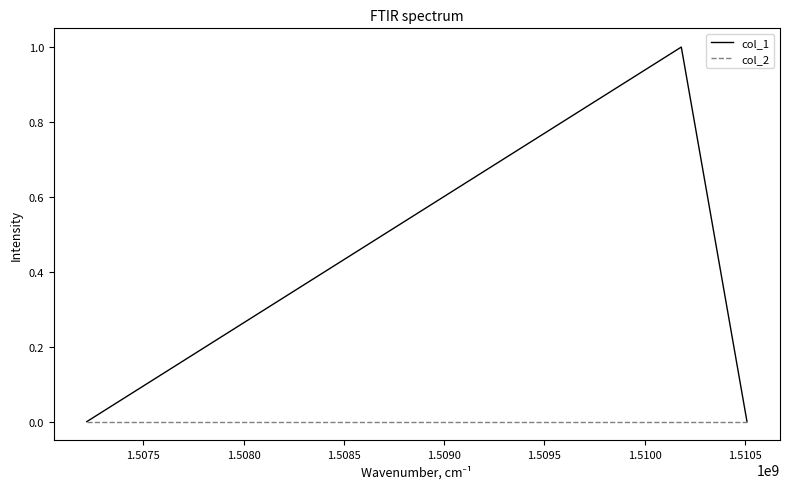

Does the chart display data point markers on the line(s)?

No